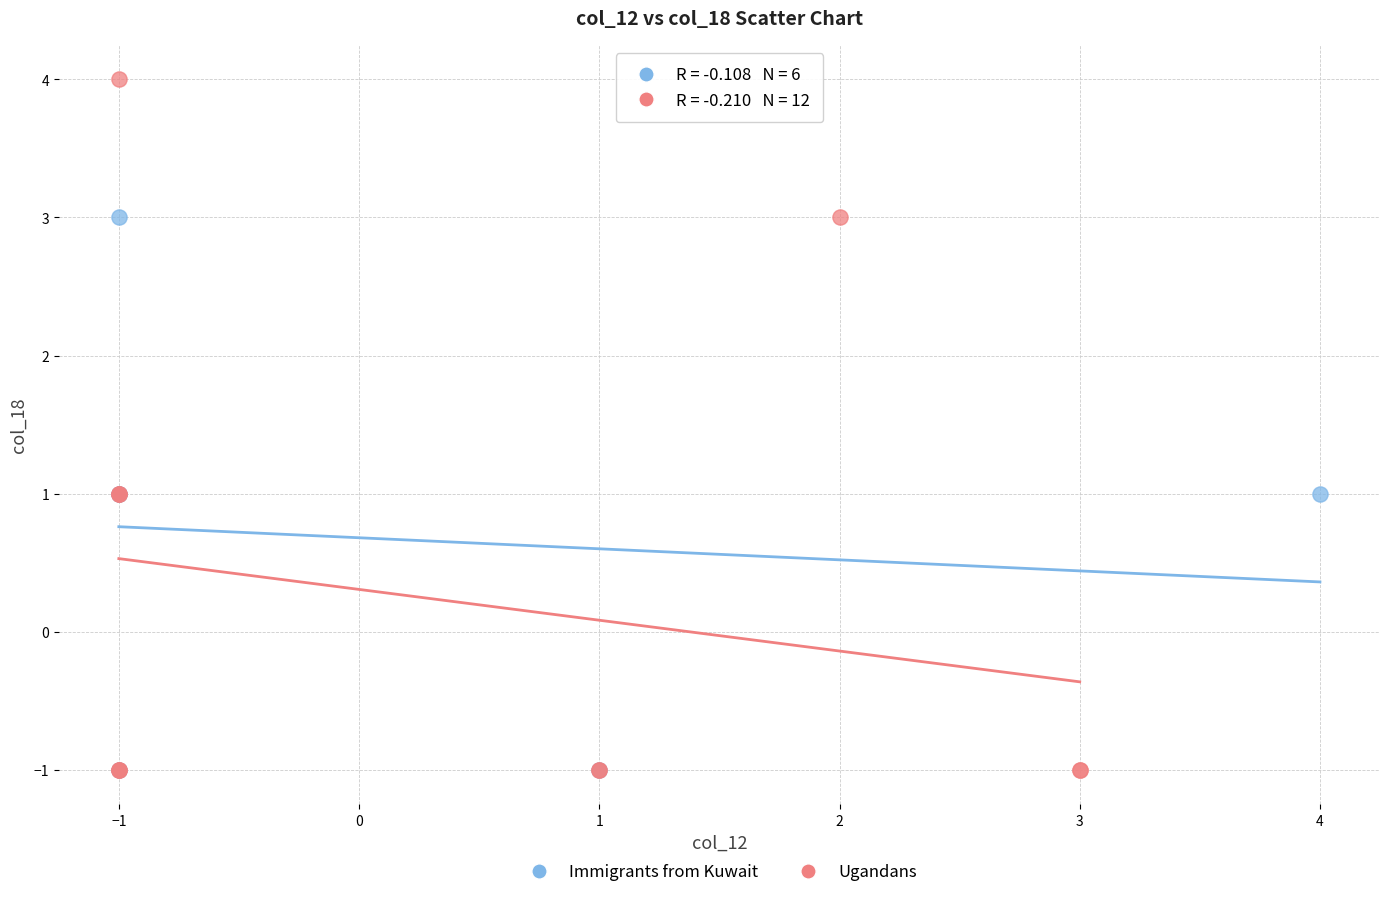

Which series contains the highest Y value?

Ugandans